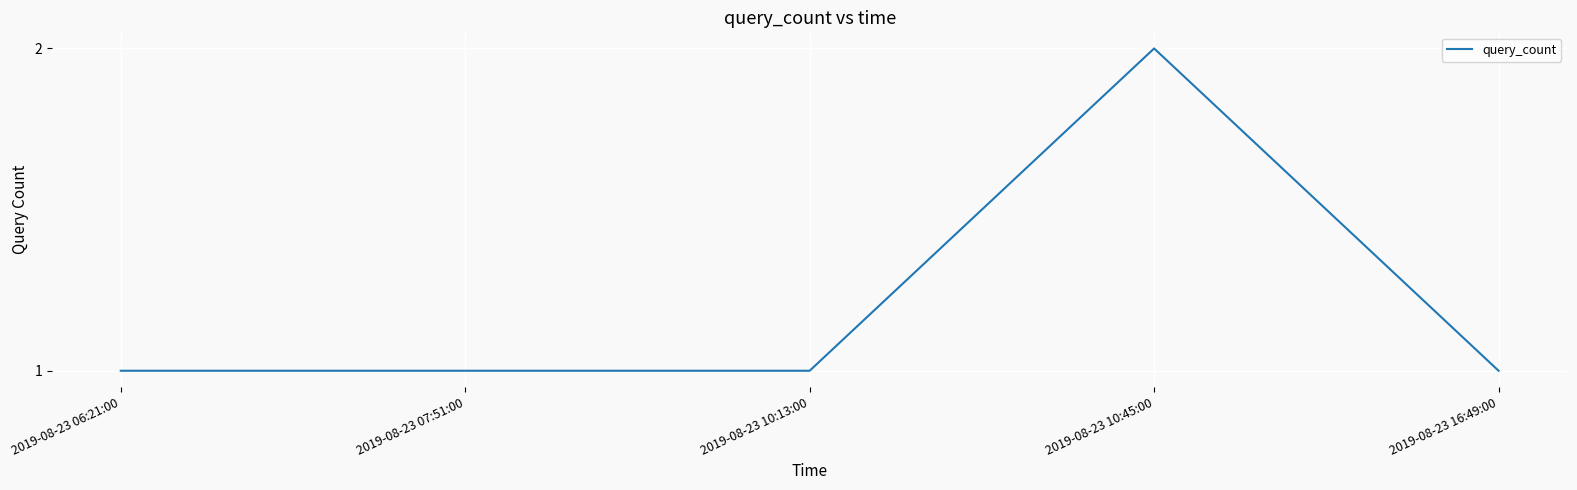

Approximately how many times larger is the value at 2019-08-23 07:51:00 compared to 2019-08-23 06:21:00?

1.0